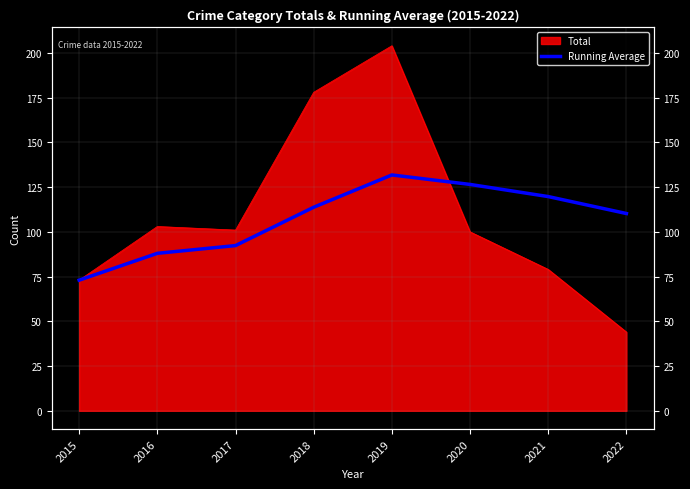

How many lines are shown in the chart?

1